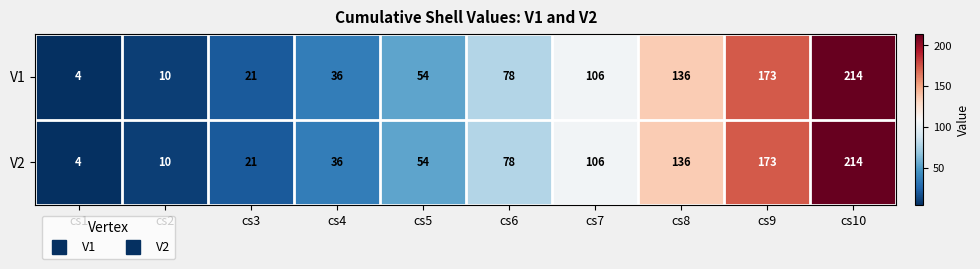

Reading left to right, transcribe all the data shown in this chart.

V1: 4	10	21	36	54	78	106	136	173	214
V2: 4	10	21	36	54	78	106	136	173	214